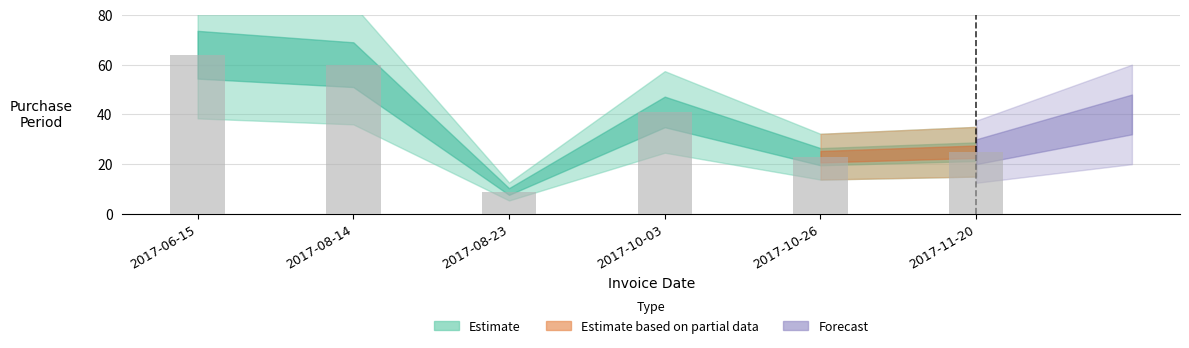

What position from the right is 2017-08-14?

5